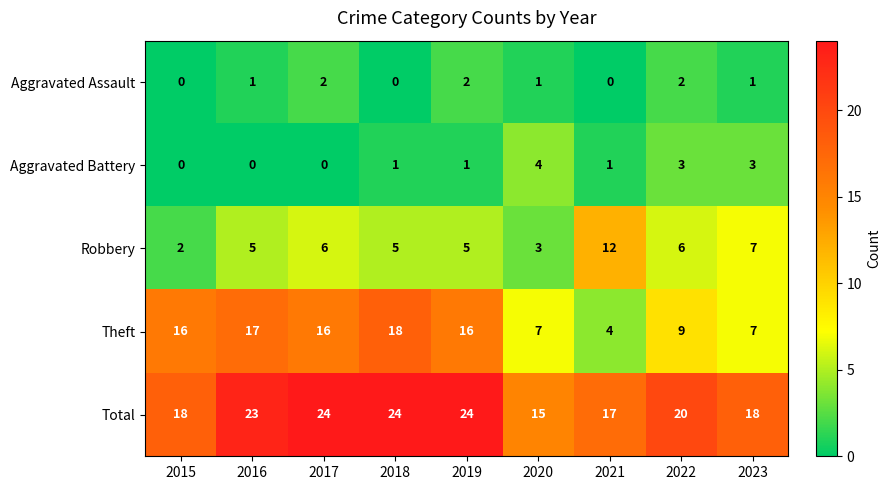

The value of Aggravated Battery at 2017 is 0. True or false?

True